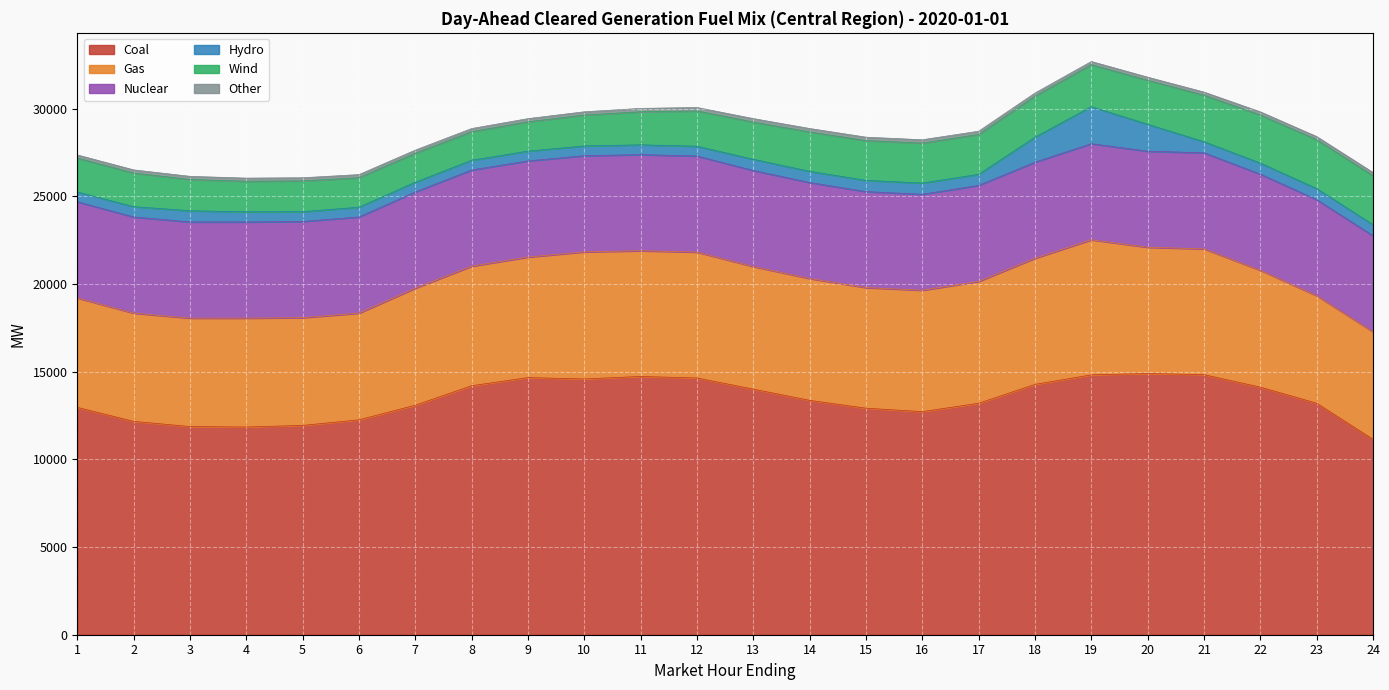

What is the difference between the second highest and minimum values in the Other series?

18.1